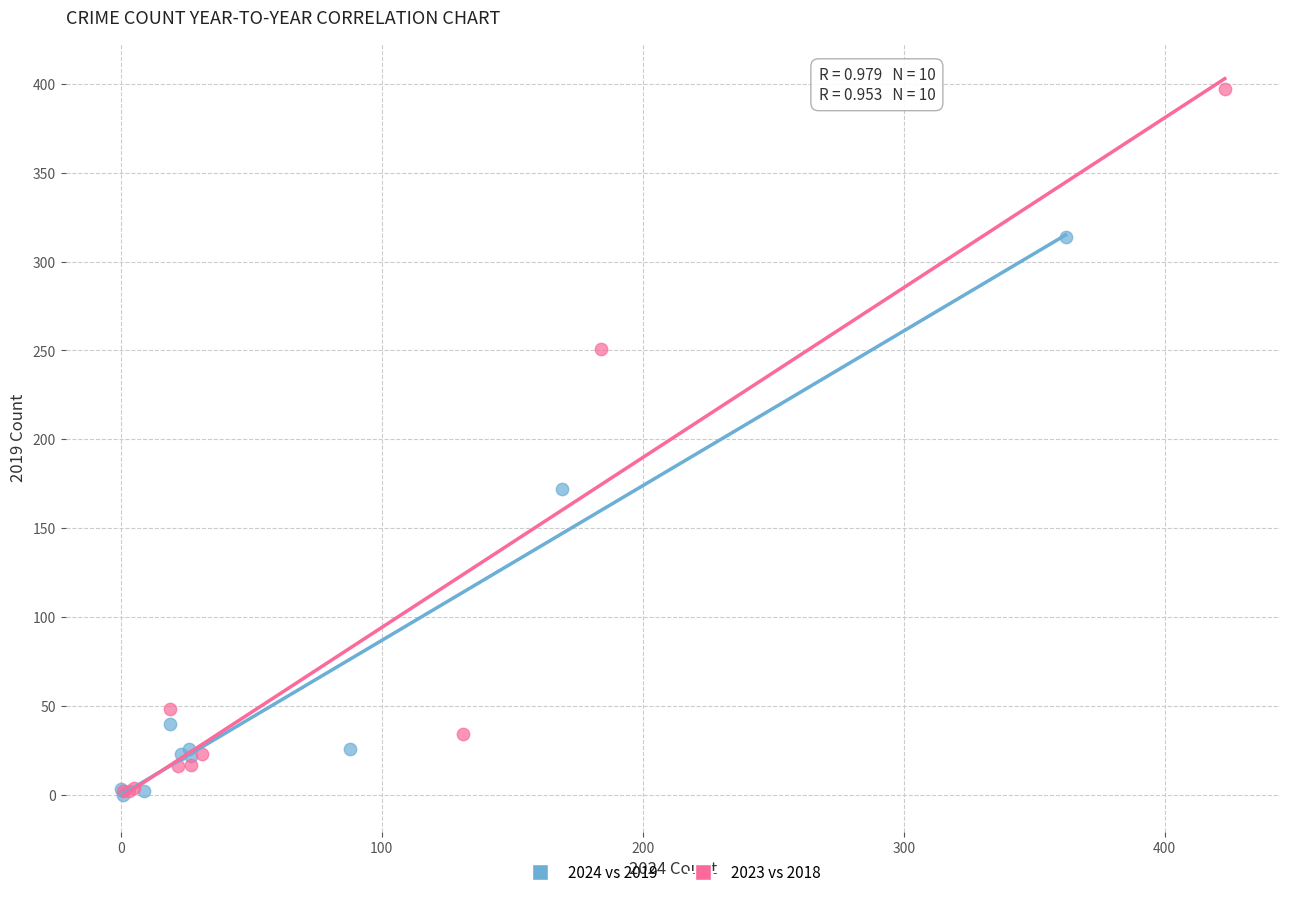

Which series contains the highest Y value?

2023 vs 2018